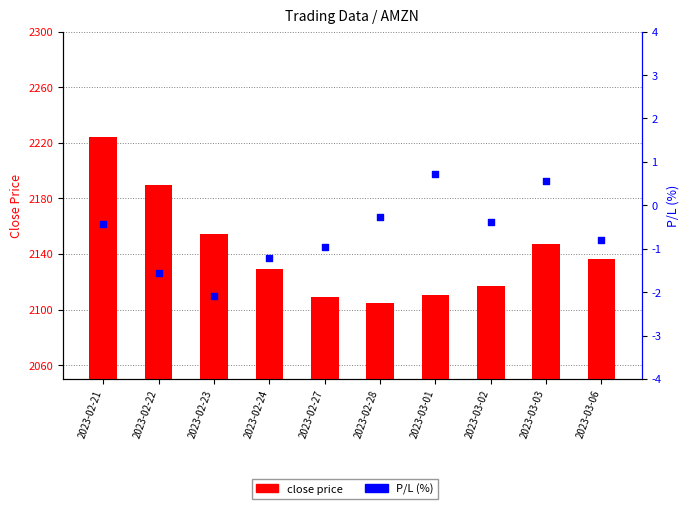

What are all the series names shown in the legend?

close price, P/L (%)